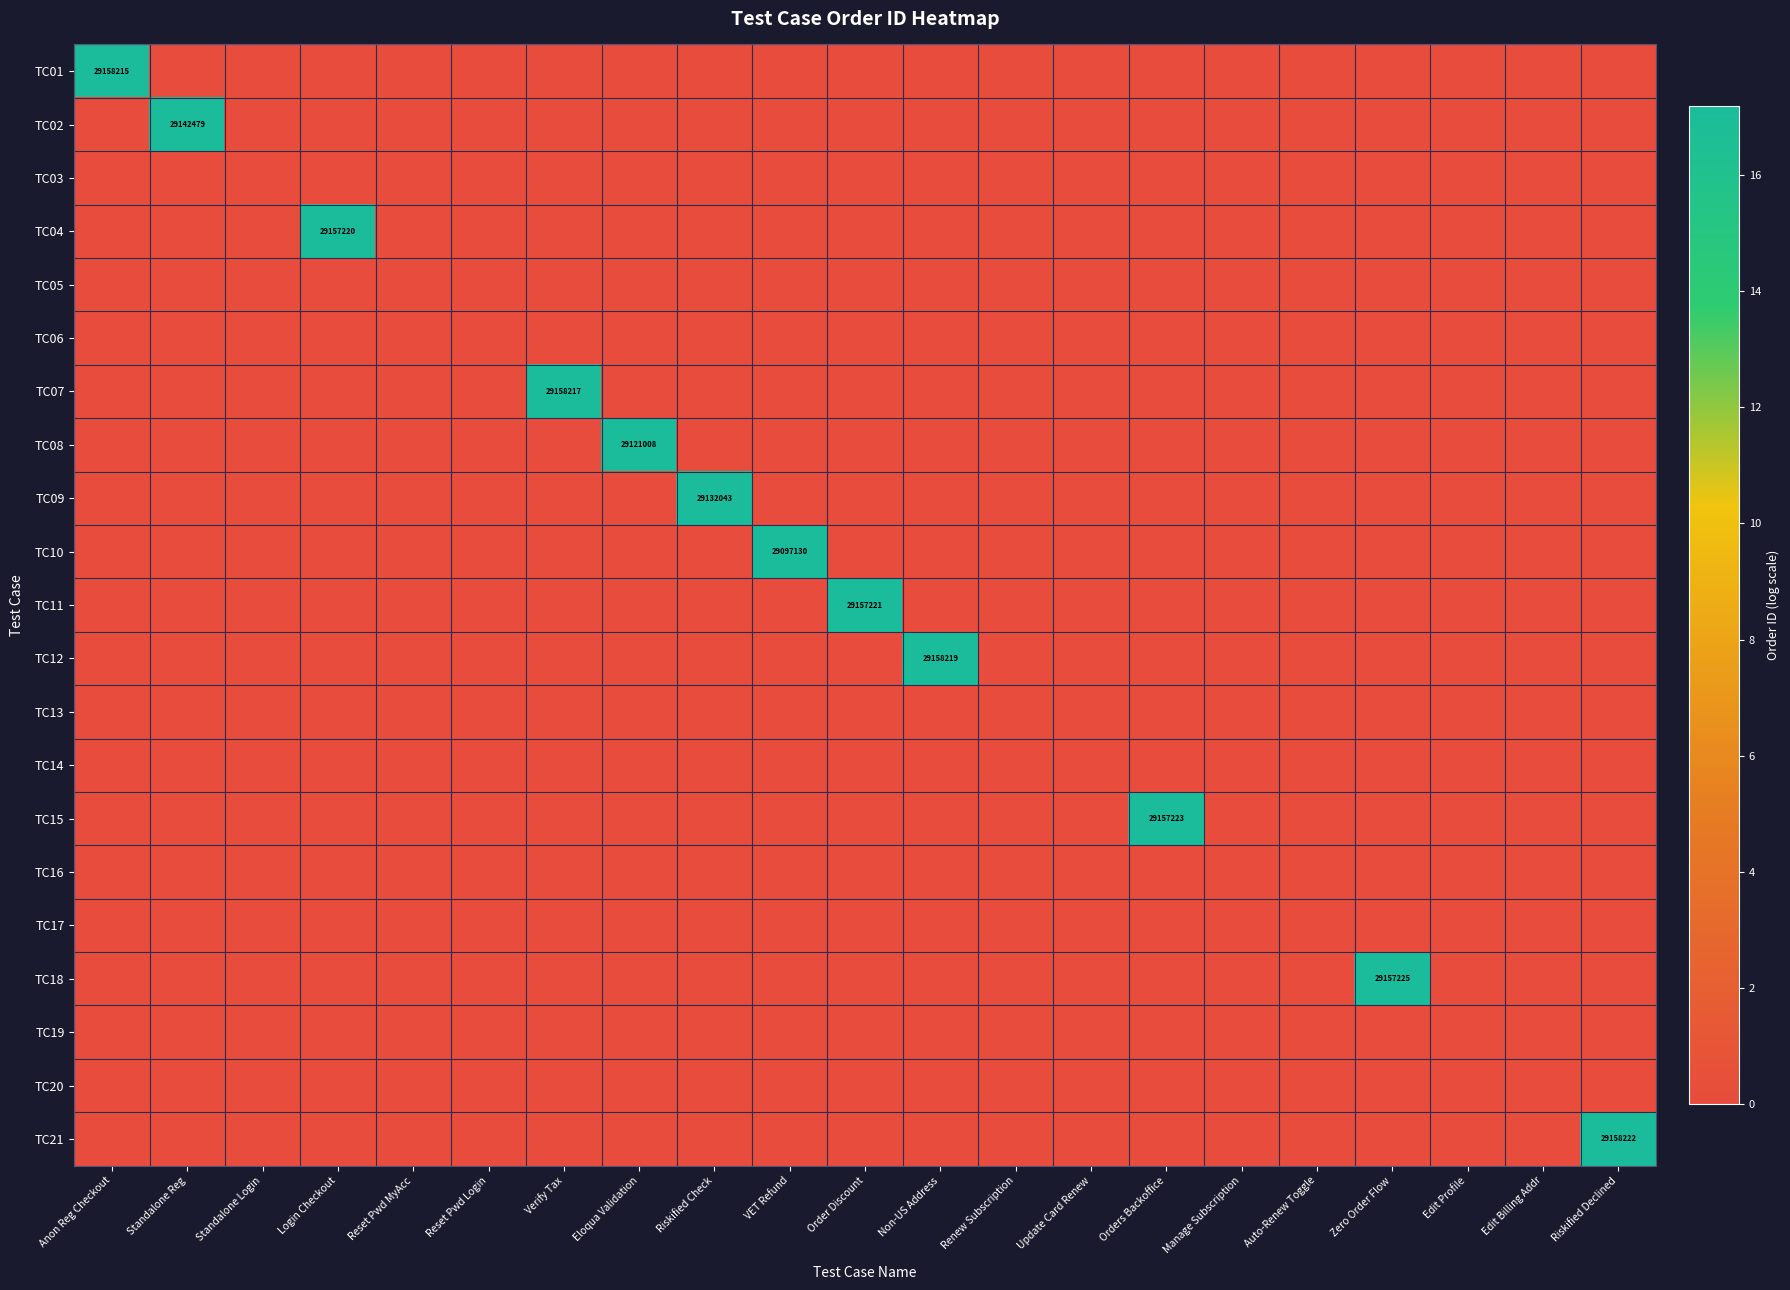

What is the sum of all TC02 values?

17.2